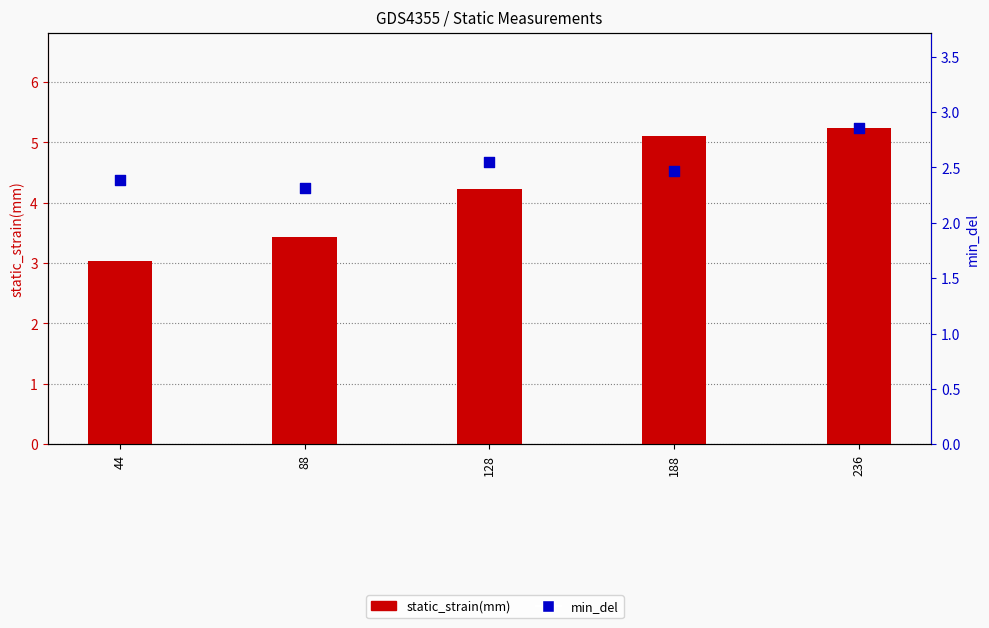

At how many categories does at least one series exceed 4?

3